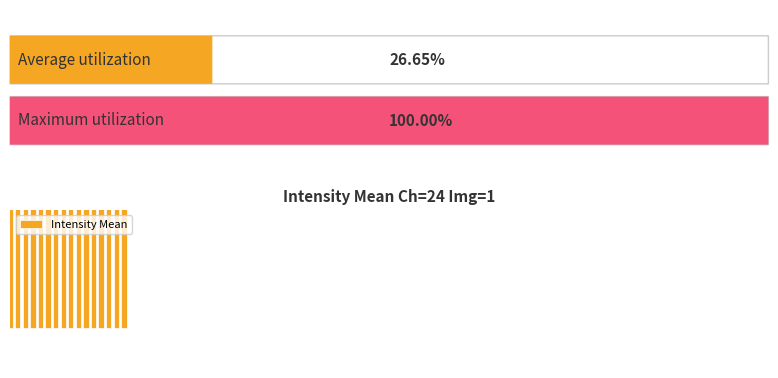

What is the ratio of the value at 3 to the value at 15?

1.7